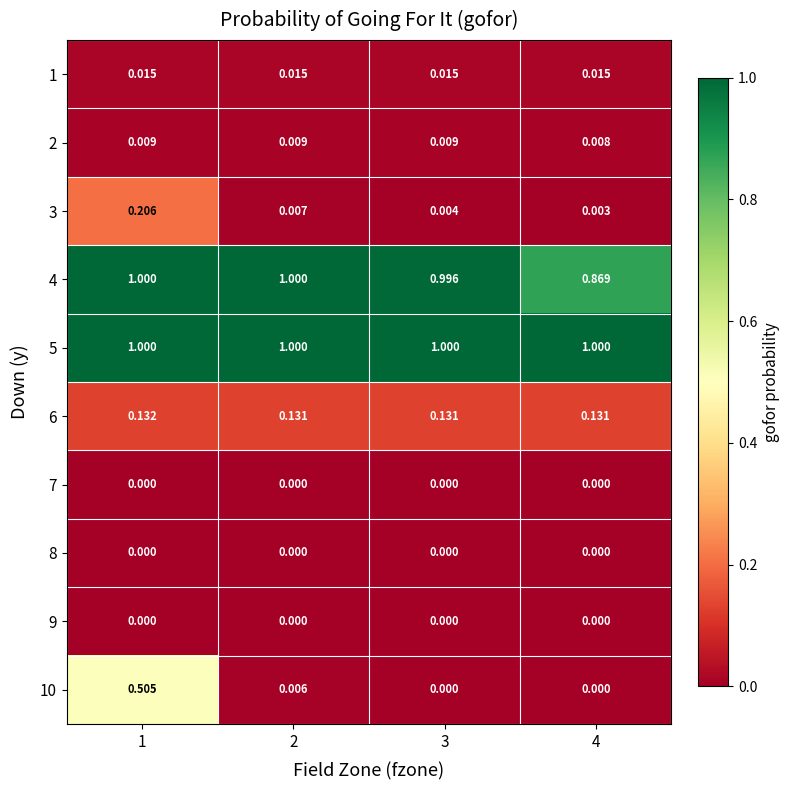

Is the value of 4 at 1 greater than the value of 8 at 3?

Yes